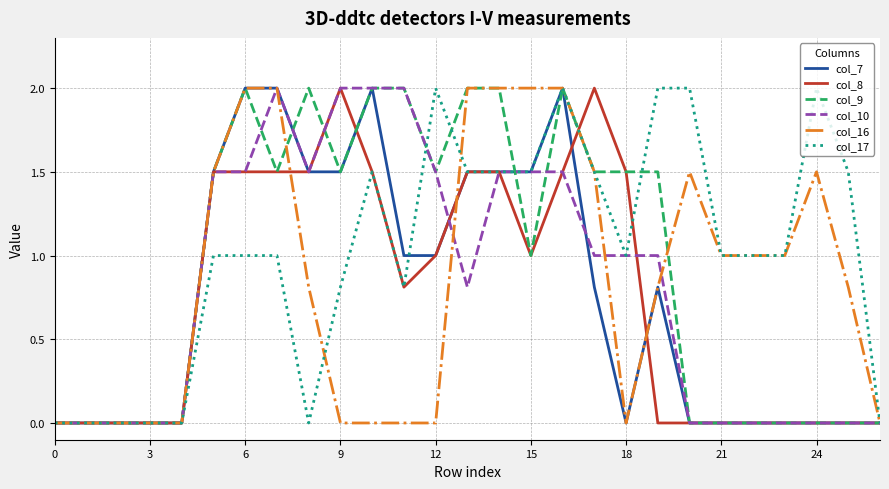

Reading left to right, list all the values displayed in this chart.

col_7: 0.0	0.0	0.0	0.0	0.0	1.5	2.0	2.0	1.5	1.5	2.0	1.0	1.0	1.5	1.5	1.5	2.0	0.8	0.0	0.8	0.0	0.0	0.0	0.0	0.0	0.0	0.0
col_8: 0.0	0.0	0.0	0.0	0.0	1.5	1.5	1.5	1.5	2.0	1.5	0.8	1.0	1.5	1.5	1.0	1.5	2.0	1.5	0.0	0.0	0.0	0.0	0.0	0.0	0.0	0.0
col_9: 0.0	0.0	0.0	0.0	0.0	1.5	2.0	1.5	2.0	1.5	2.0	2.0	1.5	2.0	2.0	1.0	2.0	1.5	1.5	1.5	0.0	0.0	0.0	0.0	0.0	0.0	0.0
col_10: 0.0	0.0	0.0	0.0	0.0	1.5	1.5	2.0	1.5	2.0	2.0	2.0	1.5	0.8	1.5	1.5	1.5	1.0	1.0	1.0	0.0	0.0	0.0	0.0	0.0	0.0	0.0
col_16: 0.0	0.0	0.0	0.0	0.0	1.5	2.0	2.0	0.8	0.0	0.0	0.0	0.0	2.0	2.0	2.0	2.0	1.5	0.0	0.8	1.5	1.0	1.0	1.0	1.5	0.8	0.0
col_17: 0.0	0.0	0.0	0.0	0.0	1.0	1.0	1.0	0.0	0.8	1.5	0.8	2.0	1.5	1.5	1.5	2.0	1.5	1.0	2.0	2.0	1.0	1.0	1.0	2.0	1.5	0.0